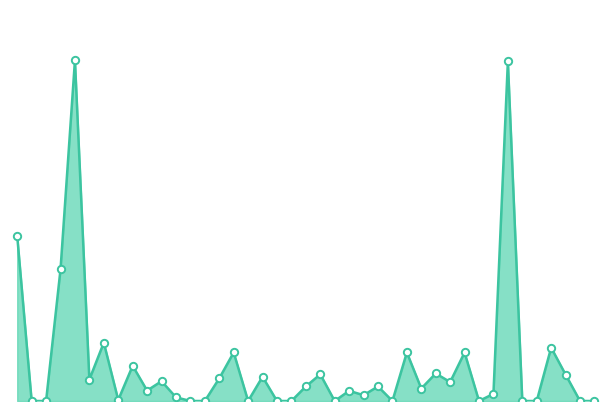

How many lines are shown in the chart?

1